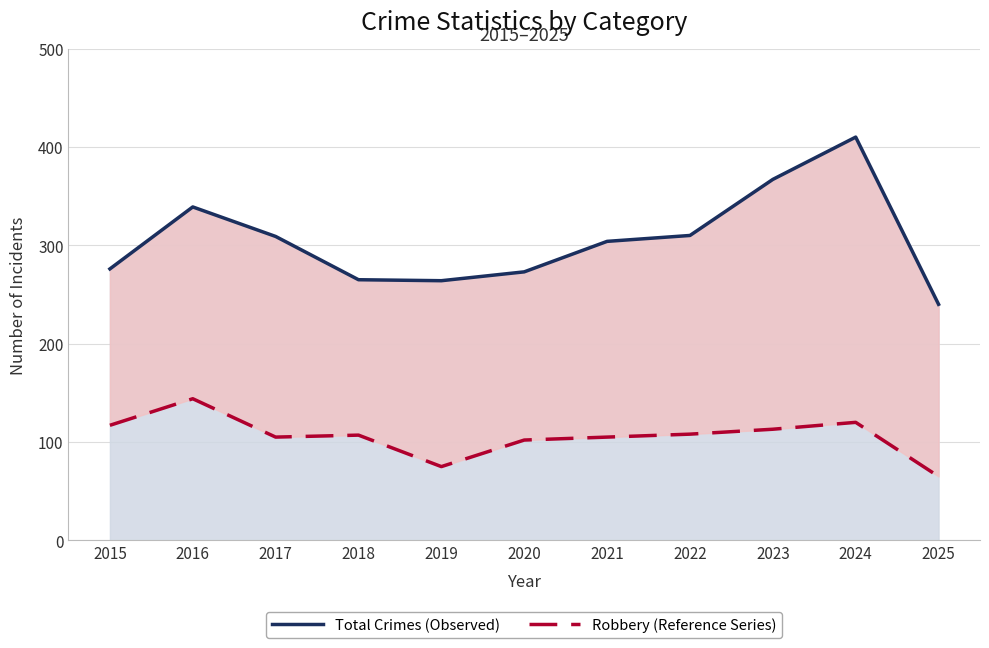

The value of Robbery (Expected) at 2024 is 120. True or false?

True